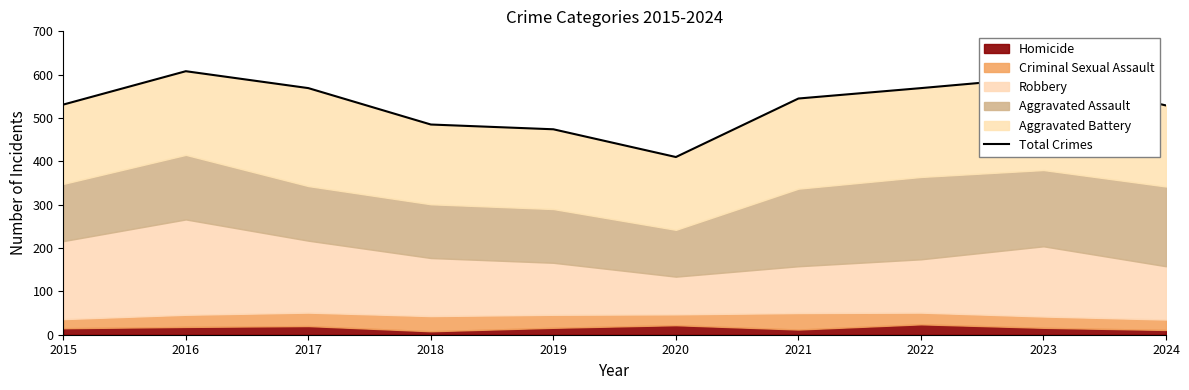

At which label does the data first exceed 545?

2016